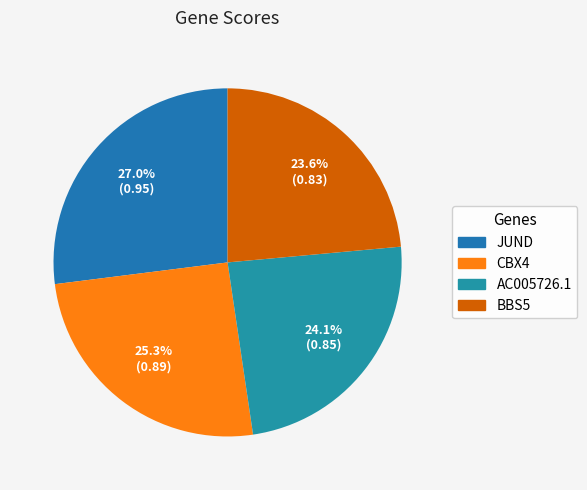

What is the smallest slice in the pie chart?

BBS5